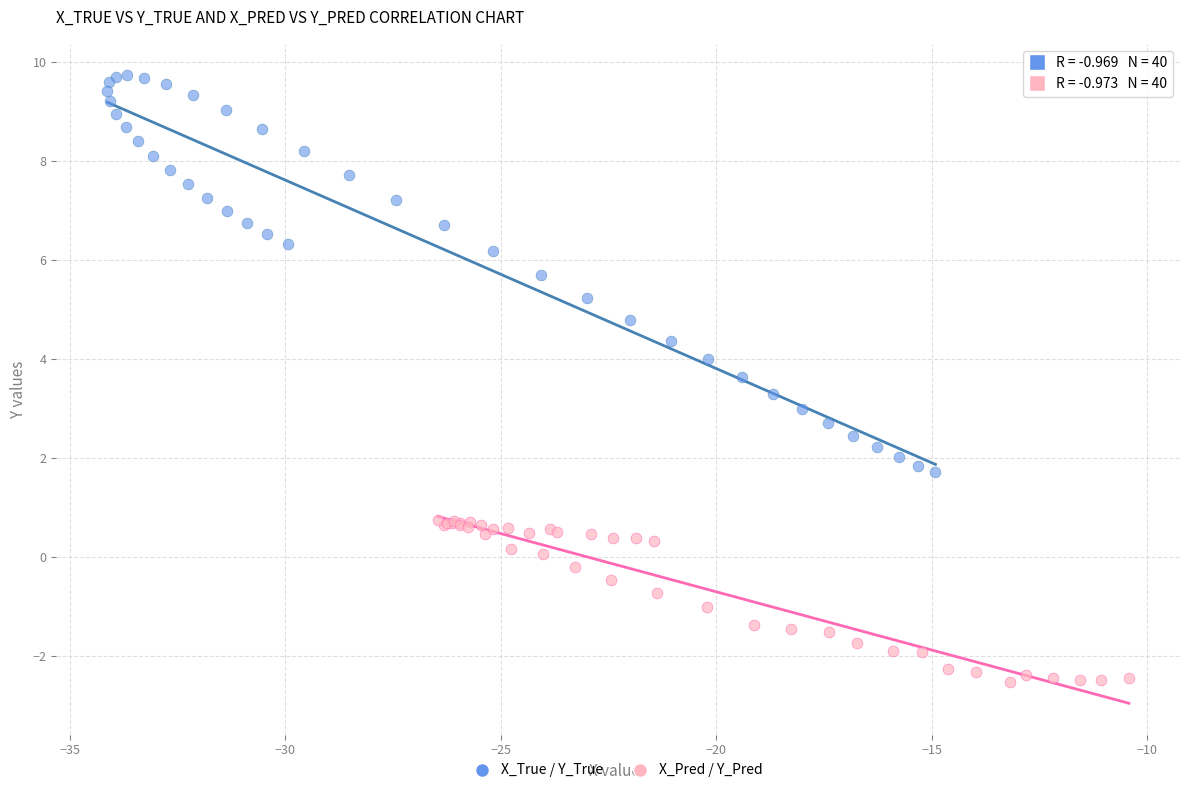

Which series contains the lowest Y value?

X_Pred / Y_Pred